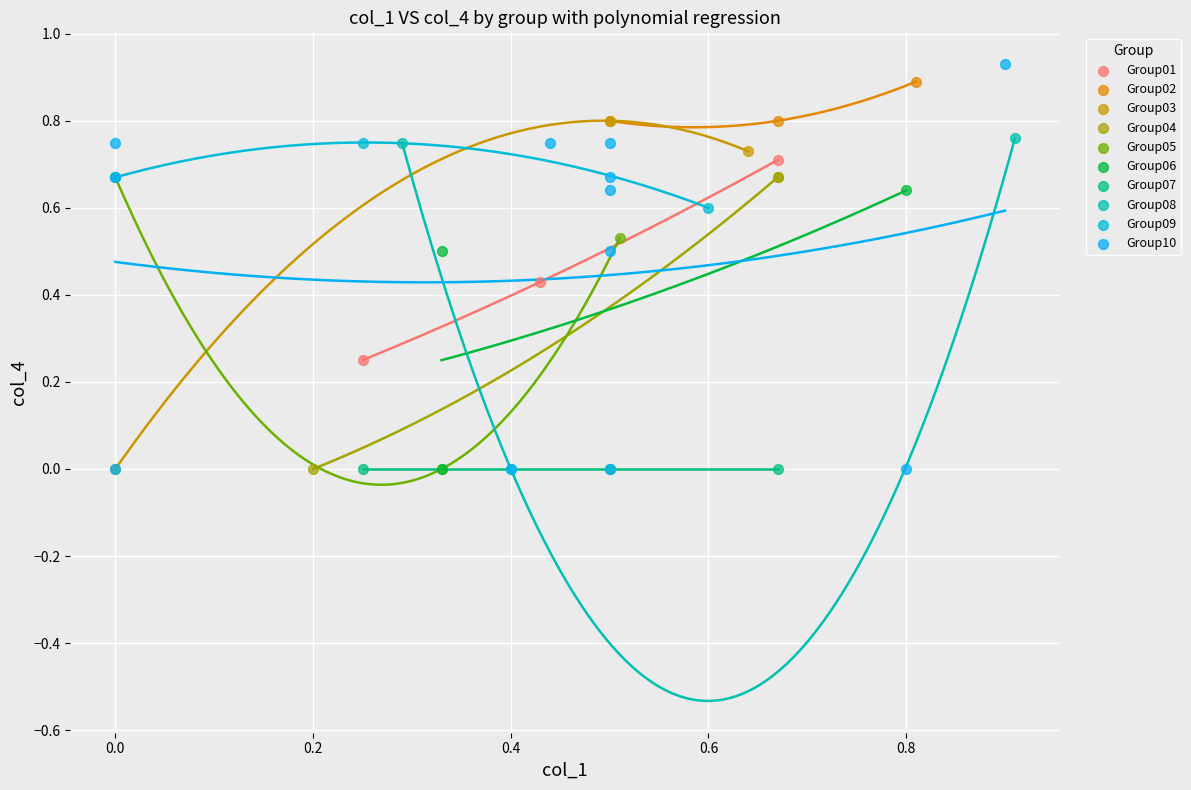

What are all the series names shown in the legend?

Group01, Group02, Group03, Group04, Group05, Group06, Group07, Group08, Group09, Group10